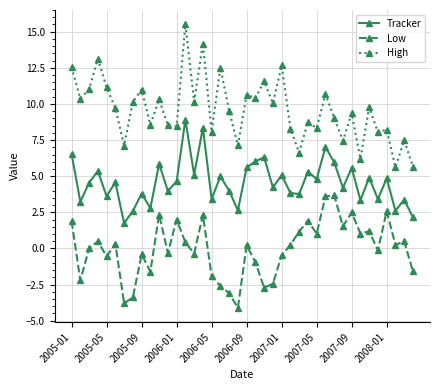

True or false: High and Low intersect in this chart.

False